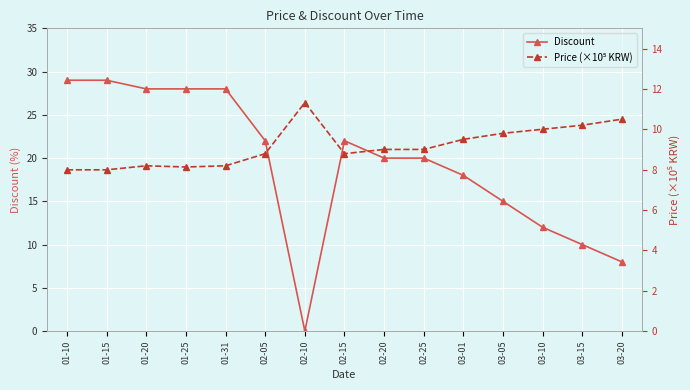

True or false: Discount has a value of 29.0 at 01-15.

True